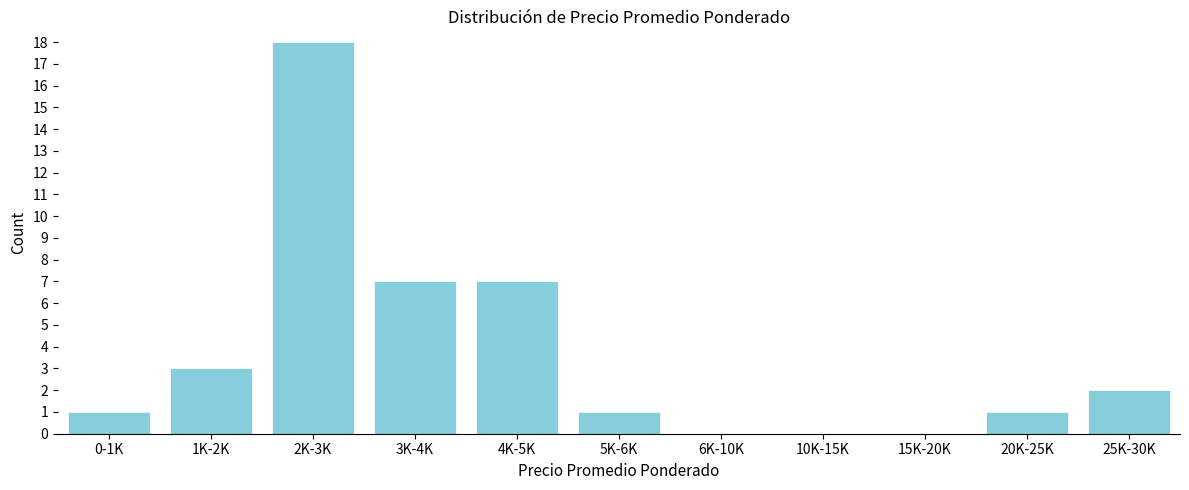

Reading left to right, extract all data points from this chart.

0-1K=1	1K-2K=3	2K-3K=18	3K-4K=7	4K-5K=7	5K-6K=1	6K-10K=0	10K-15K=0	15K-20K=0	20K-25K=1	25K-30K=2